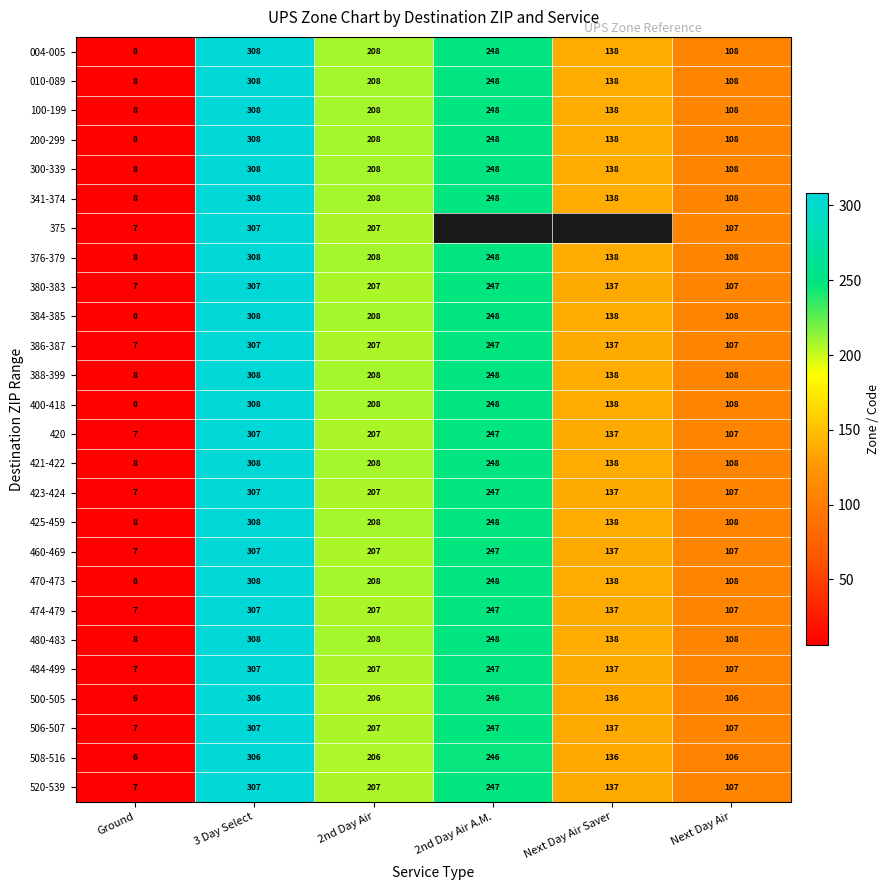

What is the difference between the maximum and second lowest values in the 425-459 series?

200